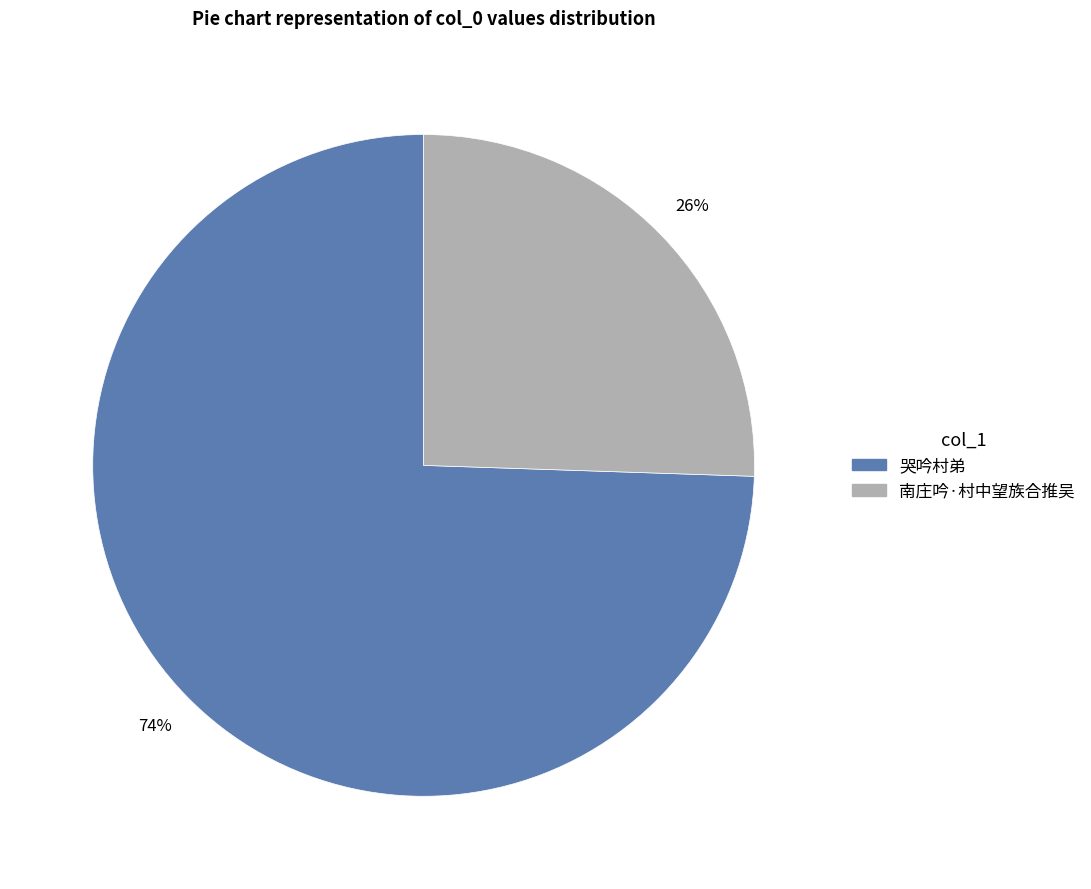

What percentage is the 南庄吟·村中望族合推吴 slice, to the nearest percent?

26%